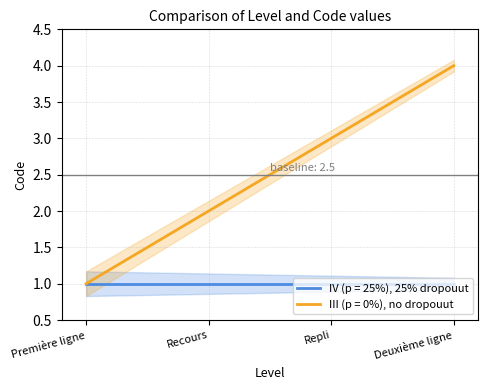

What is the minimum value shown in the chart?

1